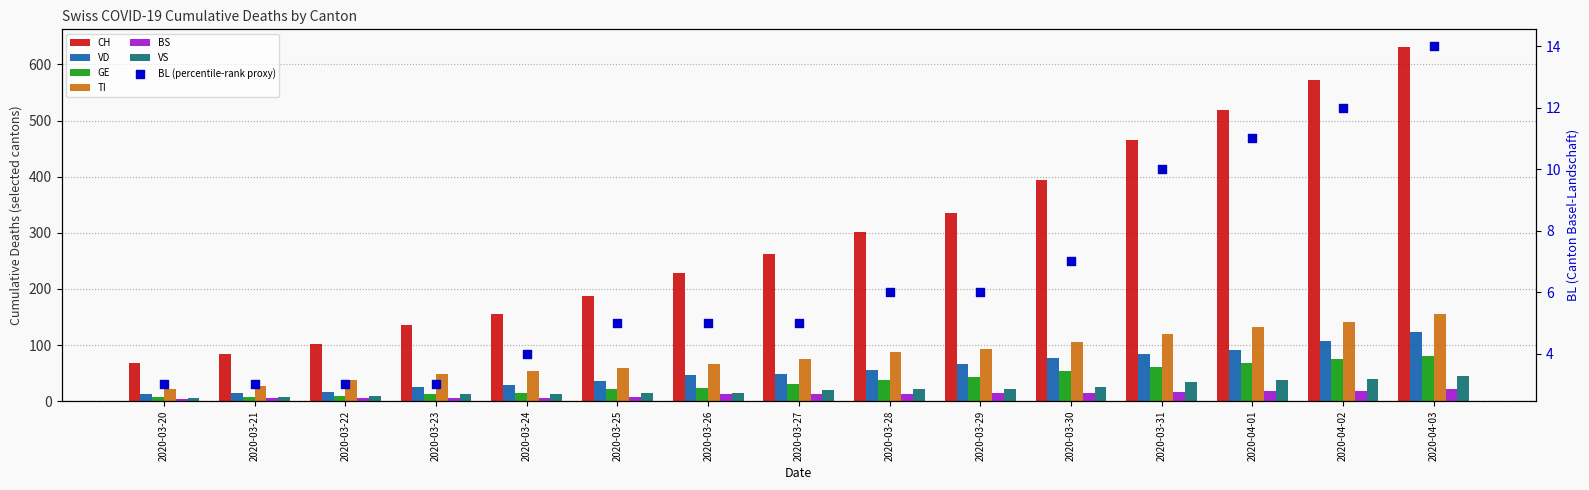

At which category is the sum across all series the highest?

2020-04-03